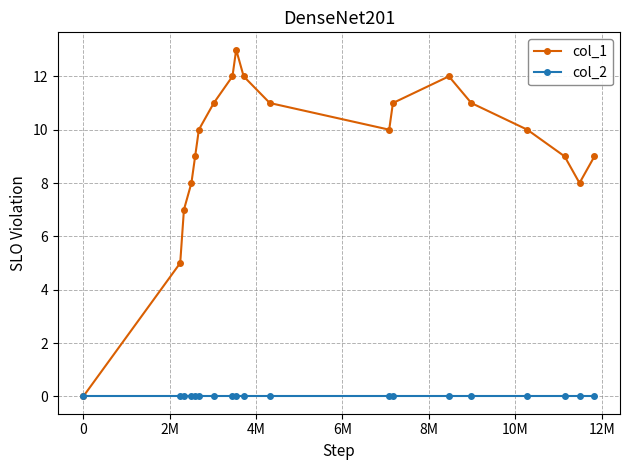

Which series has the largest range (max minus min)?

col_1